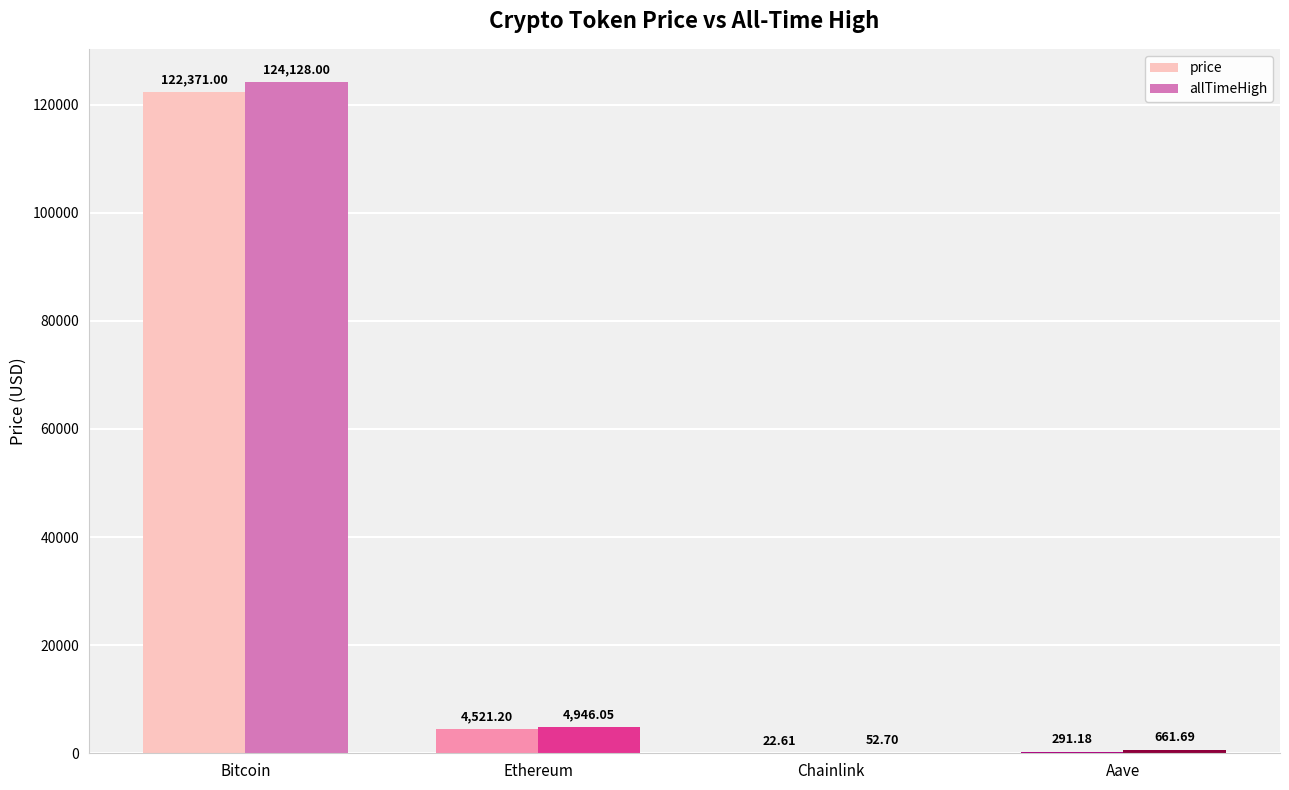

How many values in the allTimeHigh series exceed 4946?

2